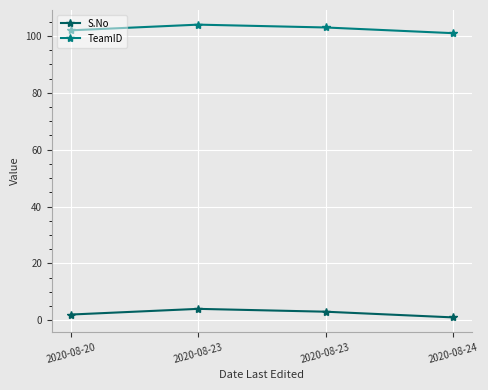

What are all the series names shown in the legend?

S.No, TeamID